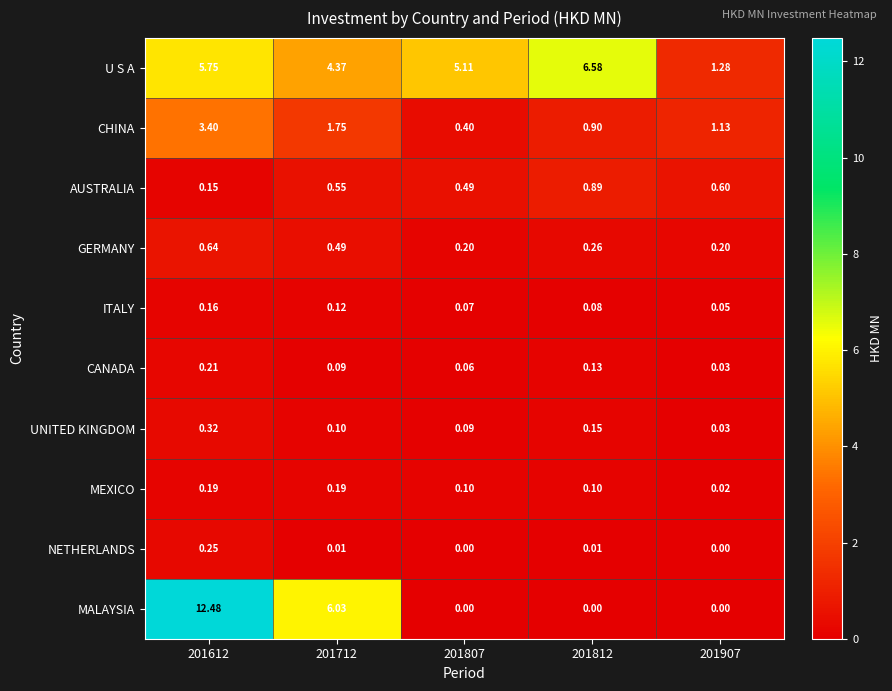

Which series changed the most between 201712 and 201907?

MALAYSIA